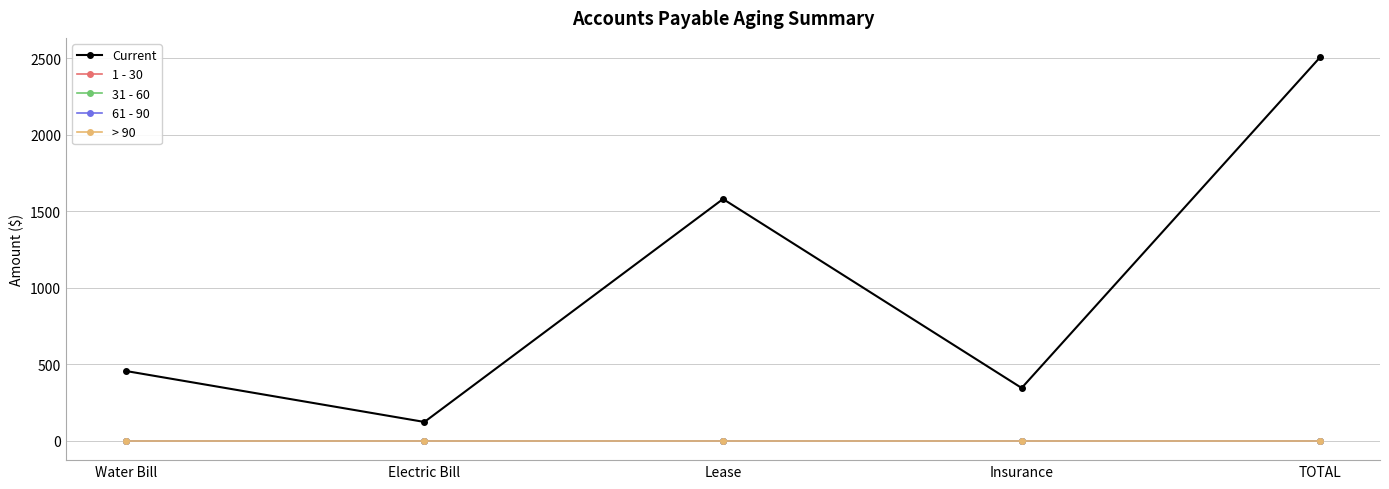

True or false: 61 - 90 has more than 1 points higher than both neighbors.

False